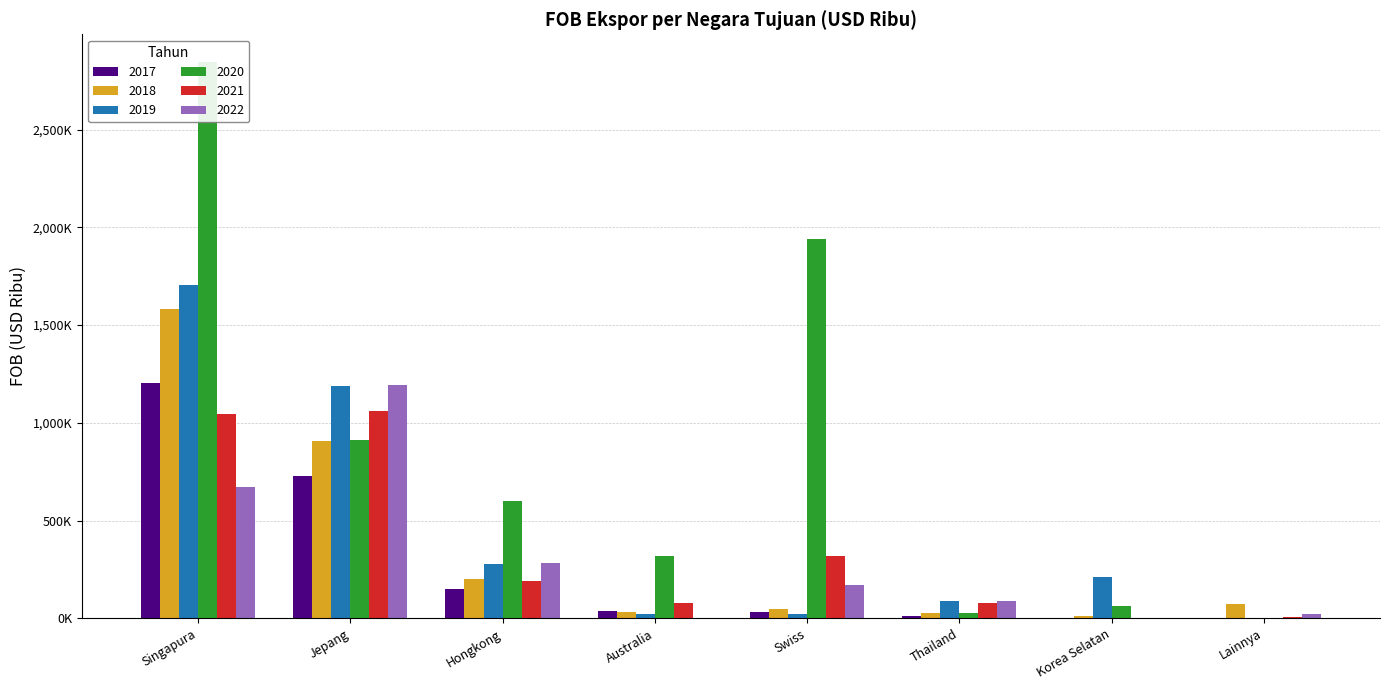

At which label does 2020 first exceed 601115?

Singapura